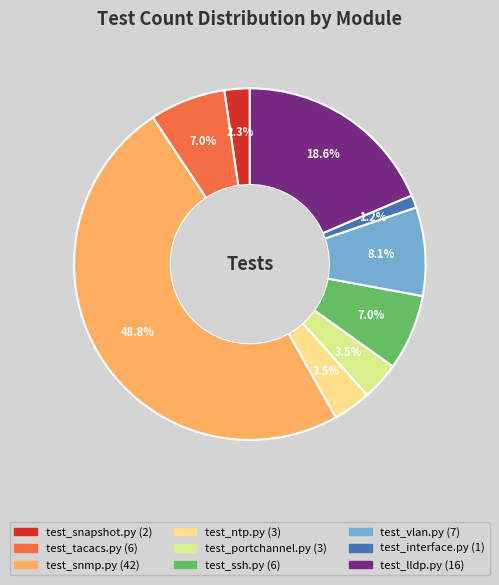

How many segments does this pie chart have?

9